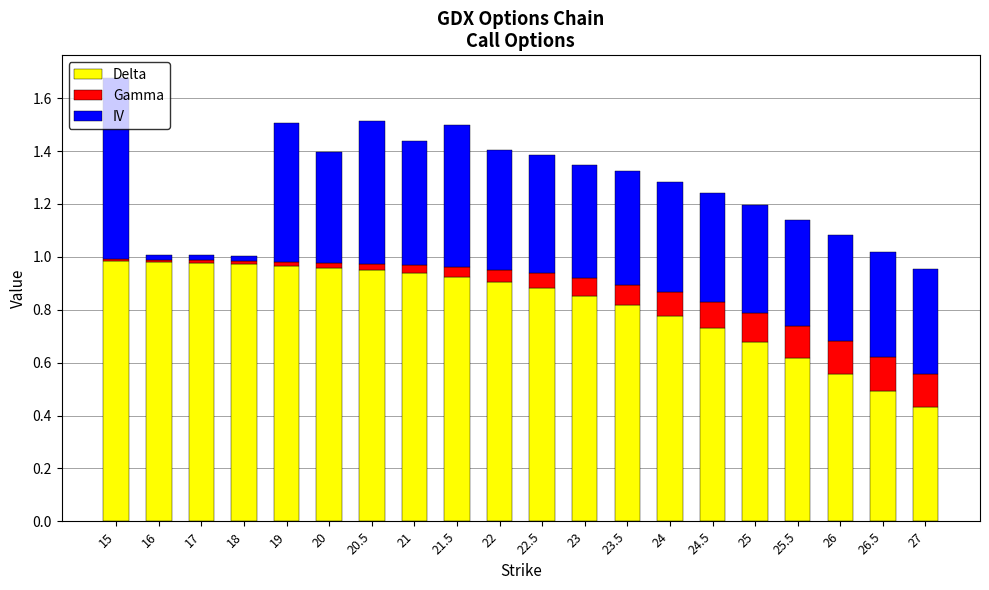

What is the sum of all Delta values?

16.4